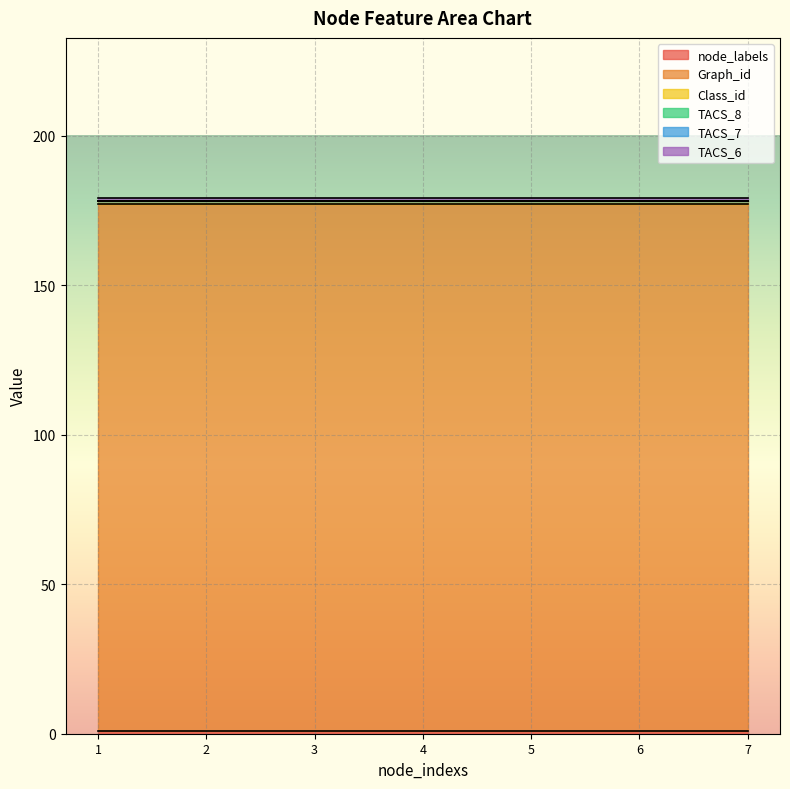

How many series are shown in this chart?

6